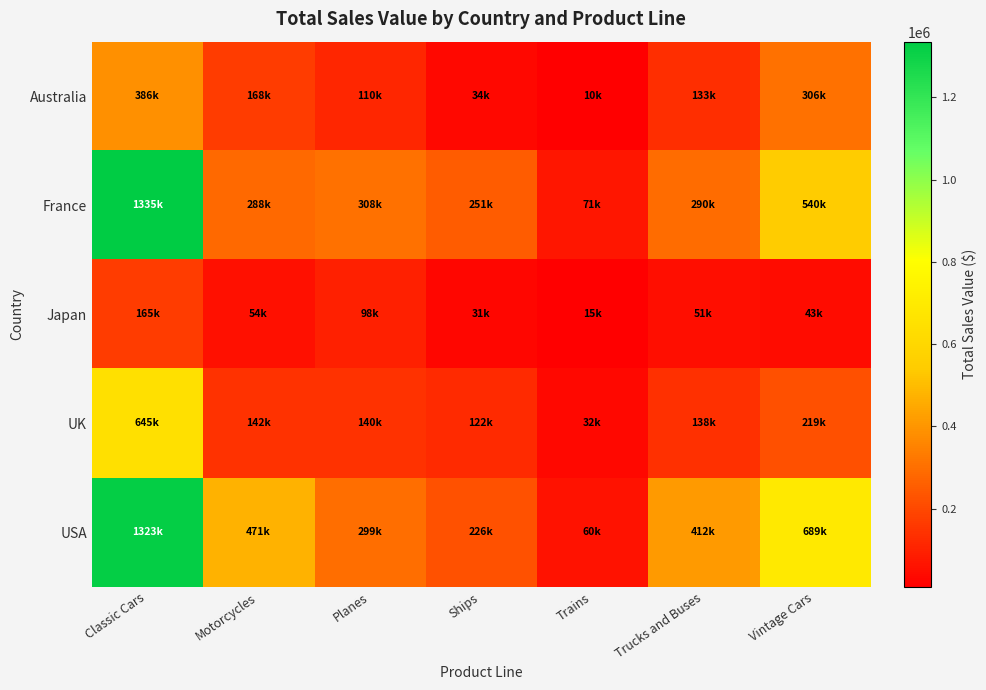

At which category does the chart reach its minimum across all series?

Trains